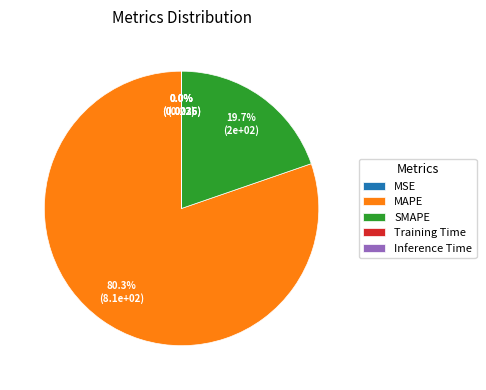

Which slice is the largest?

MAPE